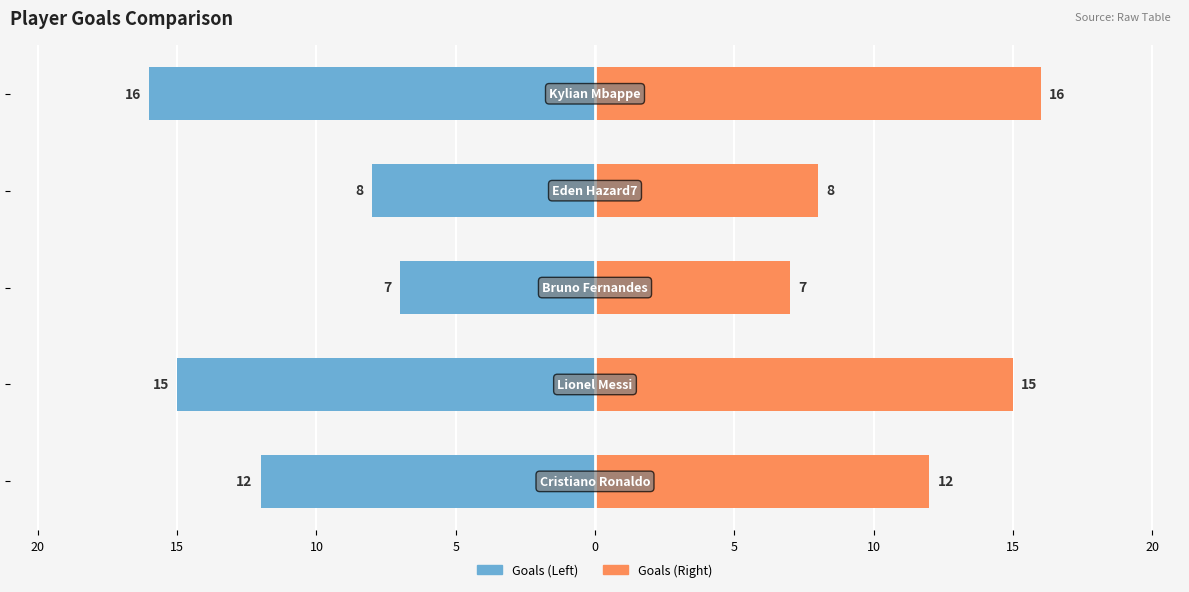

Between 20 and 10, which series saw the biggest shift?

Goals (Left)